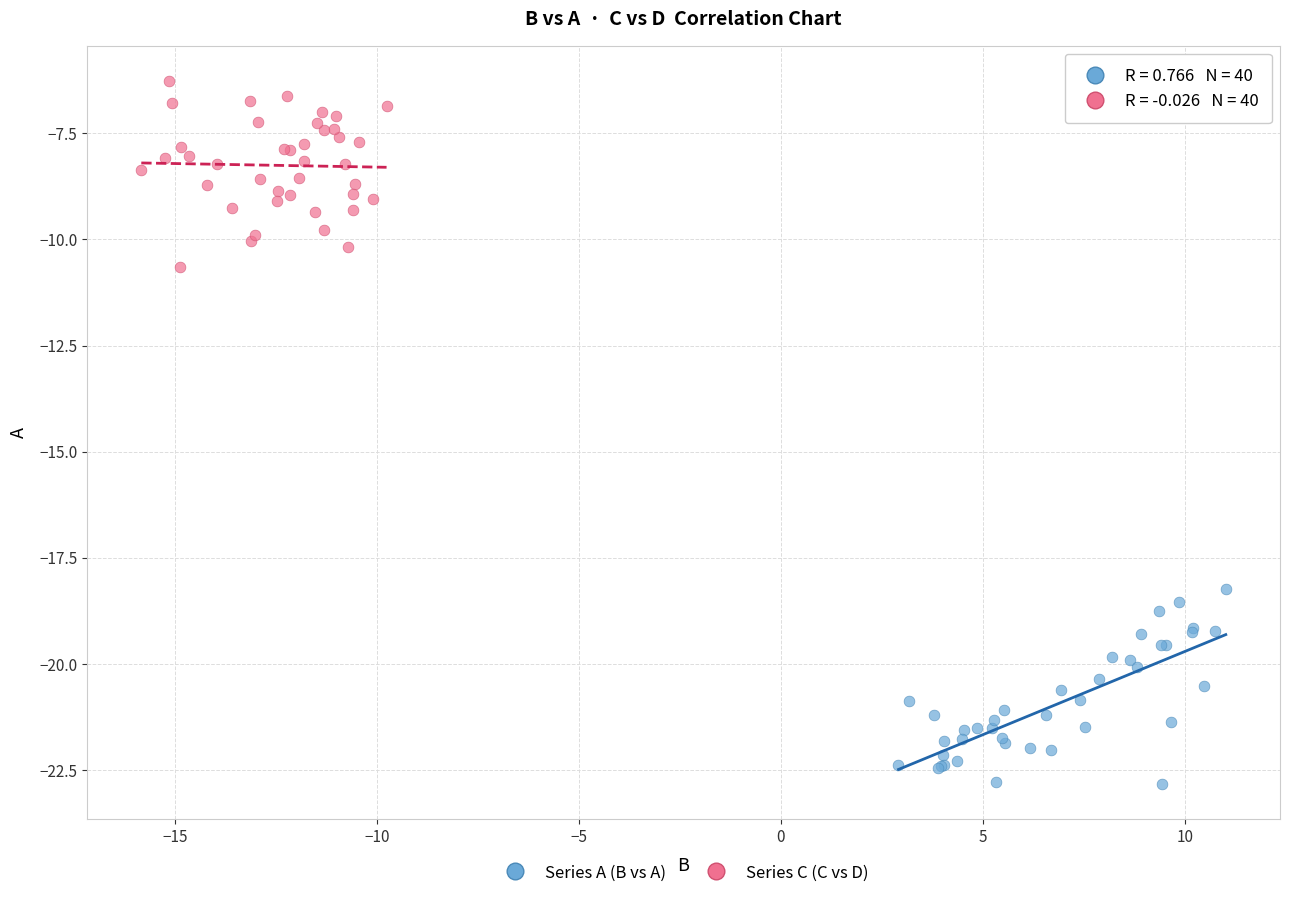

Which series contains the lowest Y value?

Series A (B vs A)